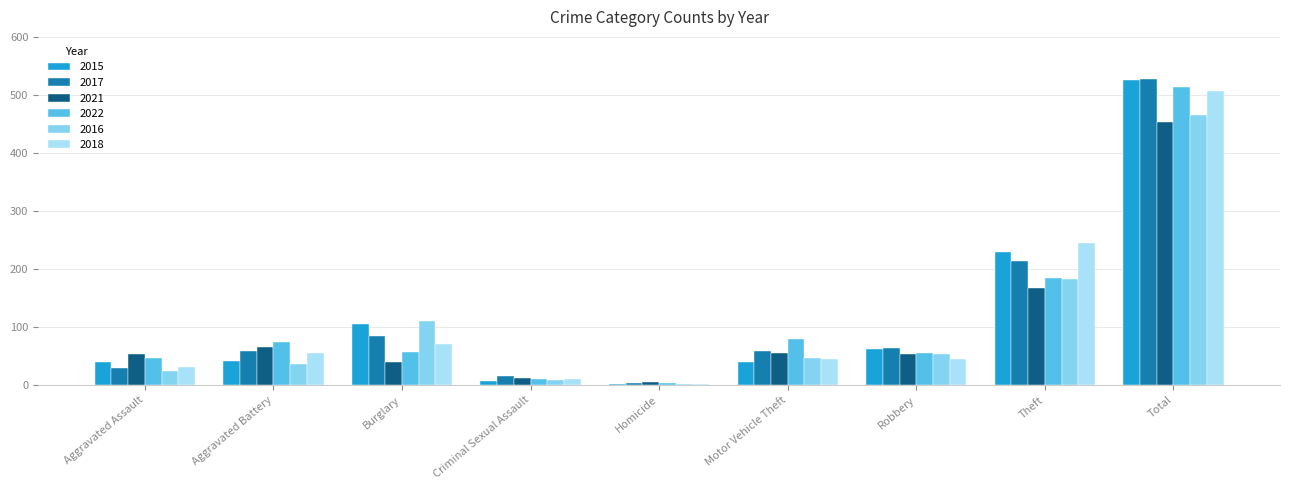

What is the sum of all 2018 values?

1013